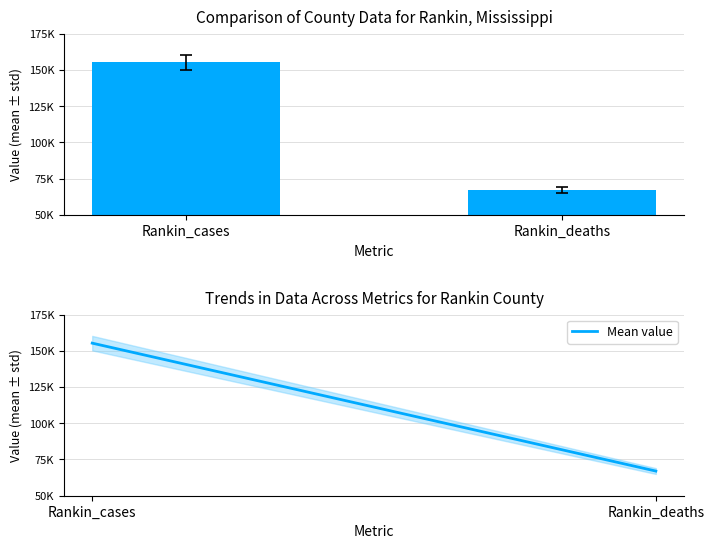

Rank the categories by value from lowest to highest.

Rankin_deaths, Rankin_cases